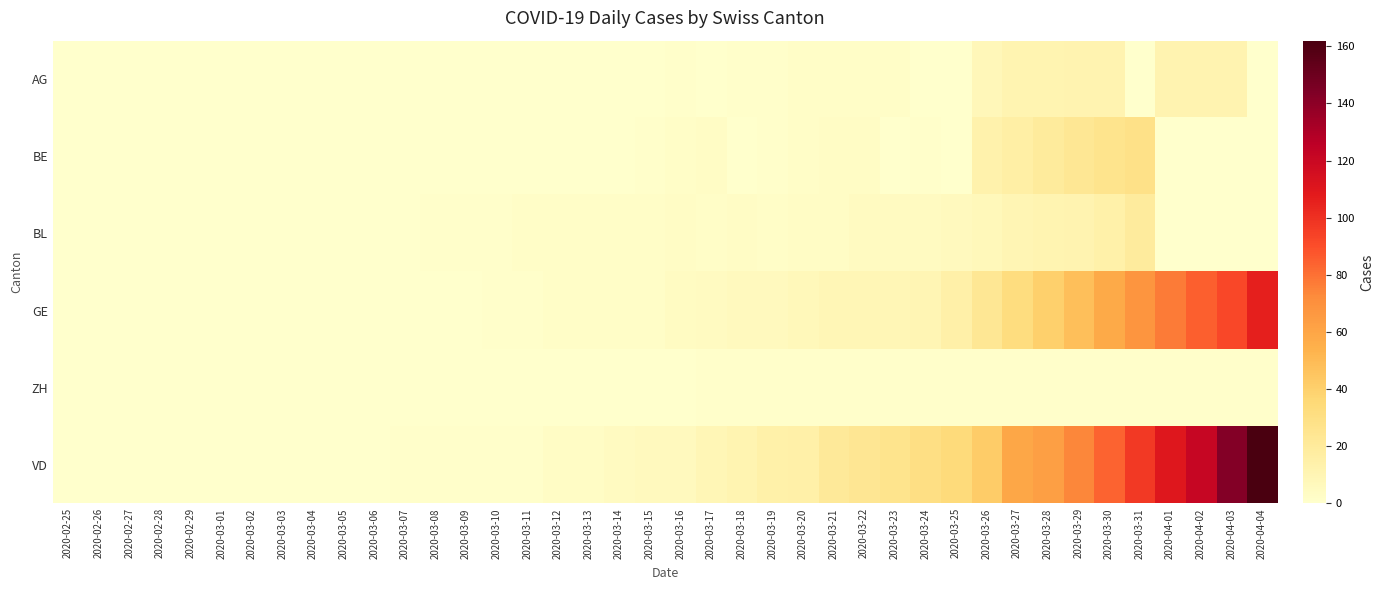

At how many categories does at least one series exceed 45?

9